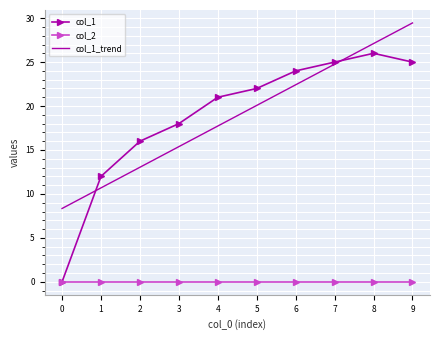

True or false: col_2 and col_1_trend intersect in this chart.

False